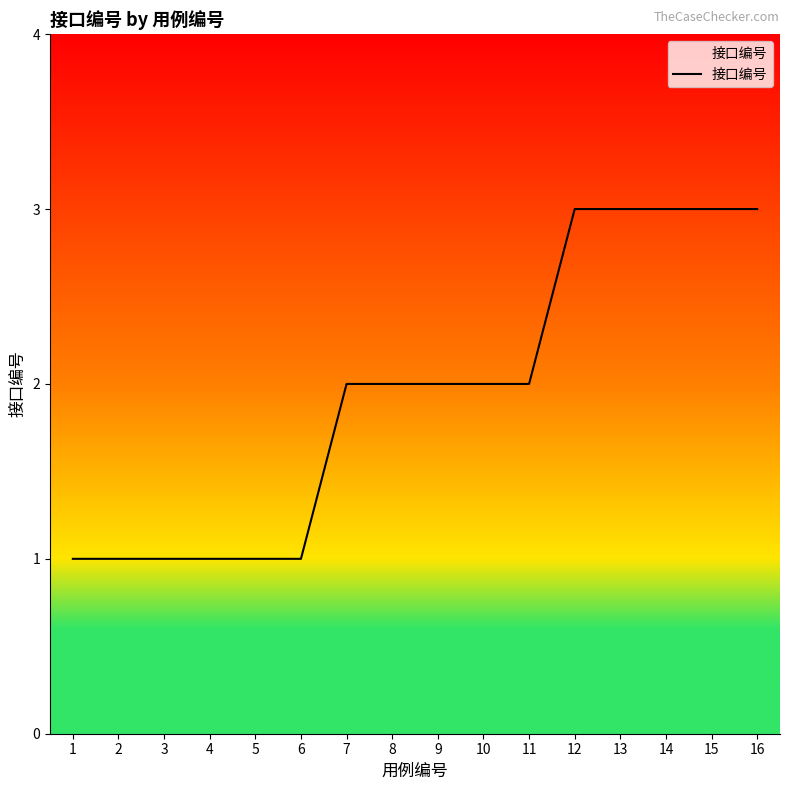

What is the difference between the maximum and minimum values?

2